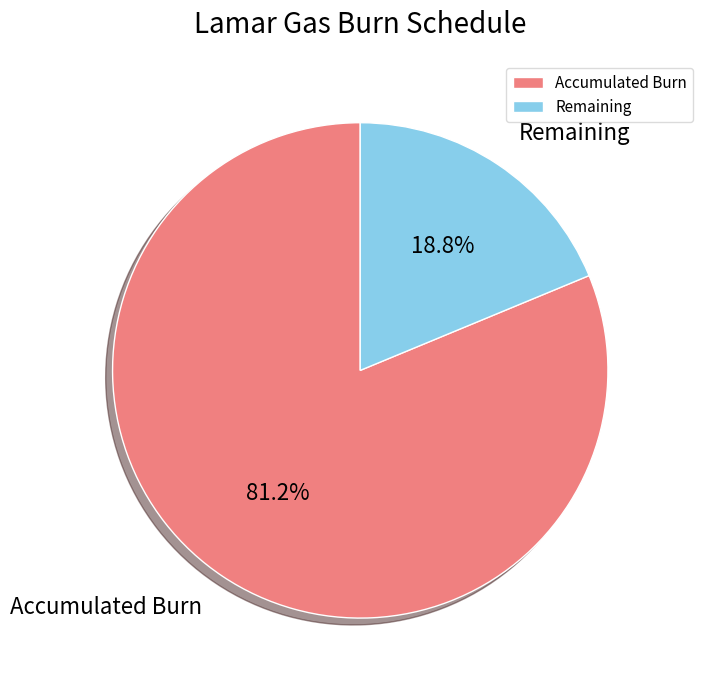

To the nearest percent, what is the difference between the largest and smallest slice percentages?

62%